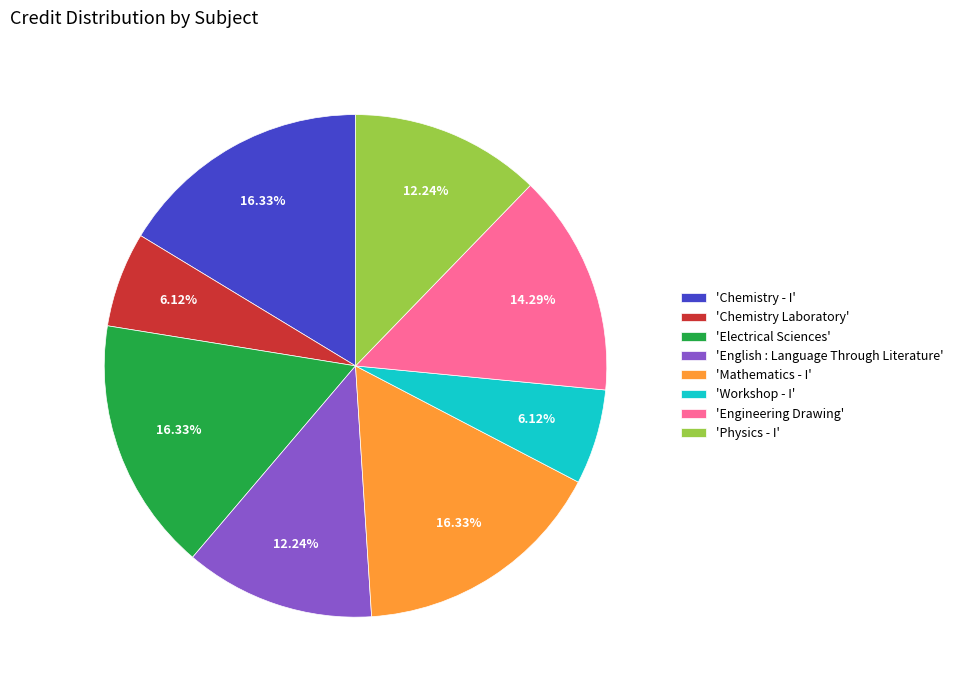

Which has a higher value, 'English : Language Through Literature' or 'Mathematics - I'?

'Mathematics - I'